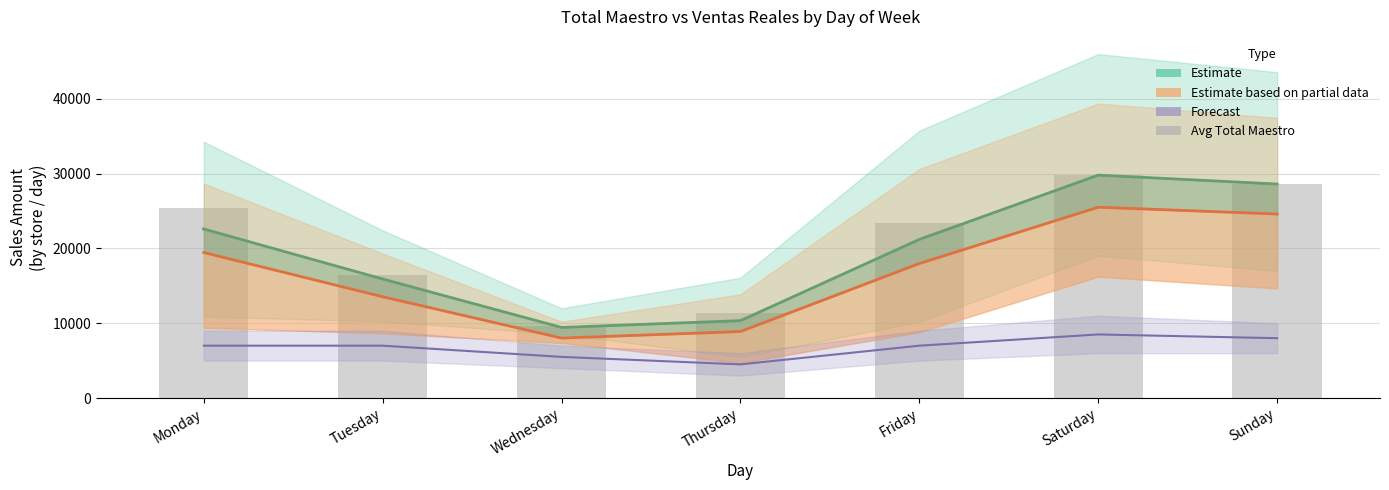

What is the spread (max minus min) of values at Thursday?

6822.1